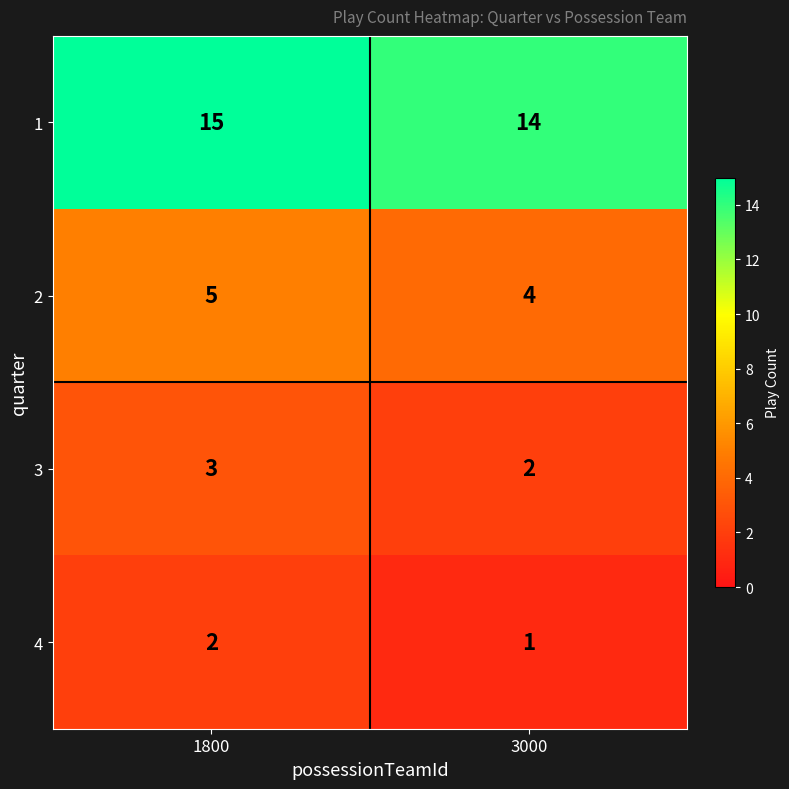

Reading left to right, what are all the values shown in this chart?

1: 15	14
2: 5	4
3: 3	2
4: 2	1